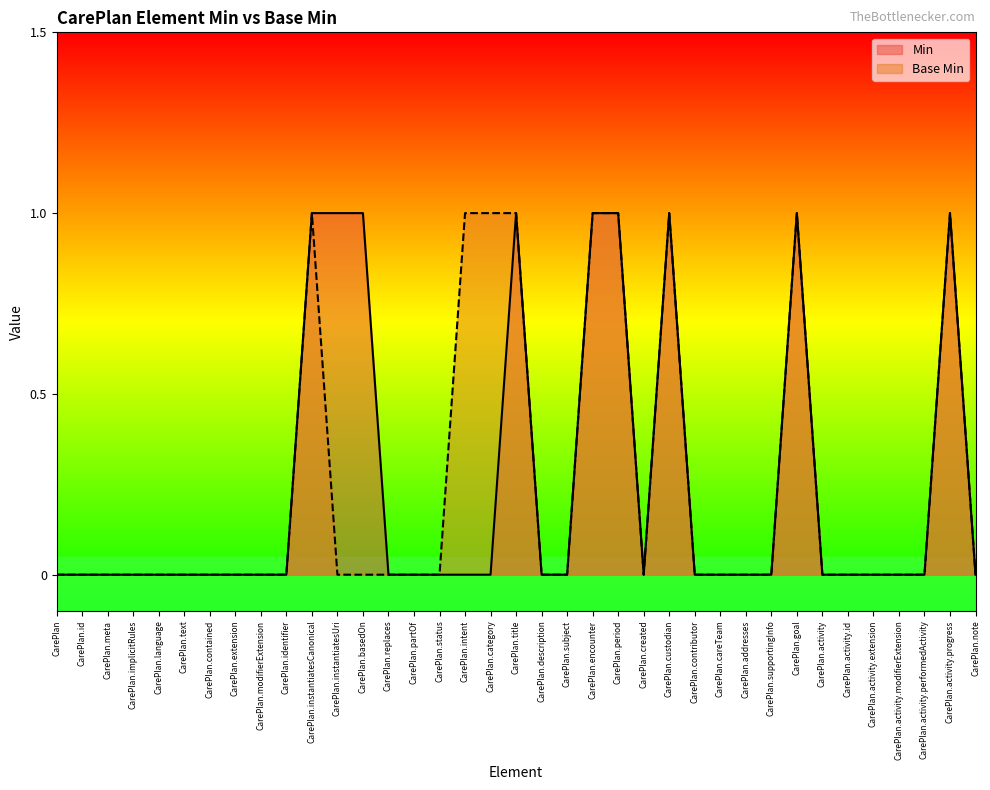

Is it true that Min equals 0 at CarePlan.activity.performedActivity?

True